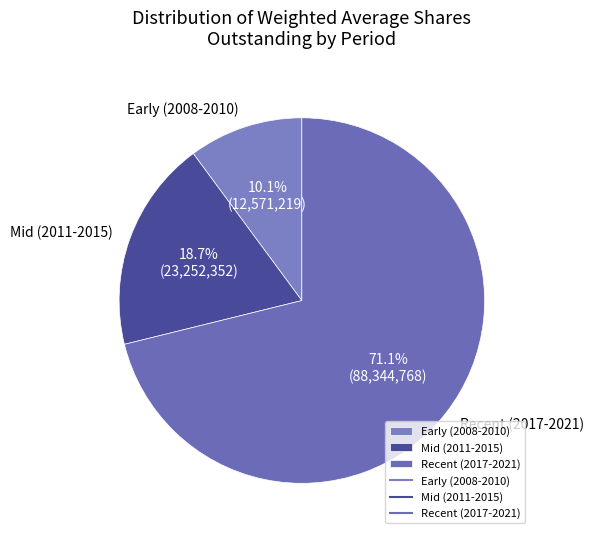

Which category has the smallest portion of the pie?

Early (2008-2010)